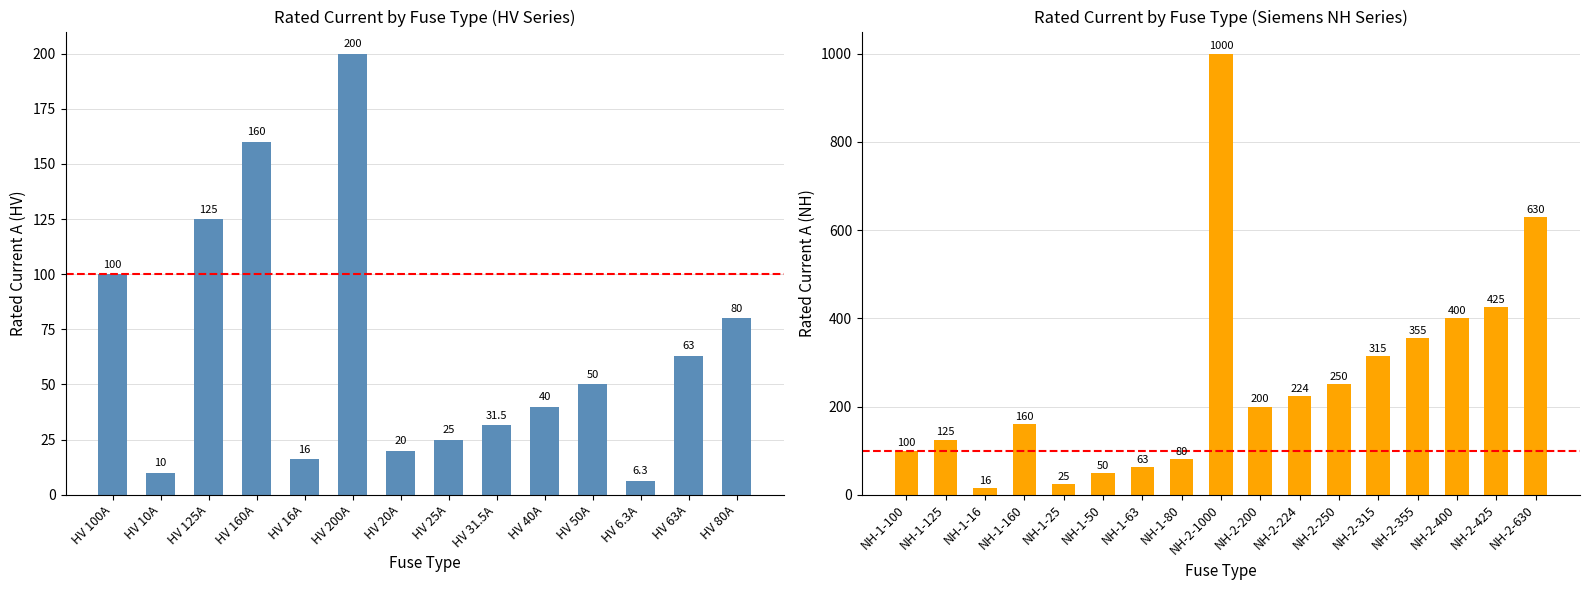

How many bars are there in total?

31